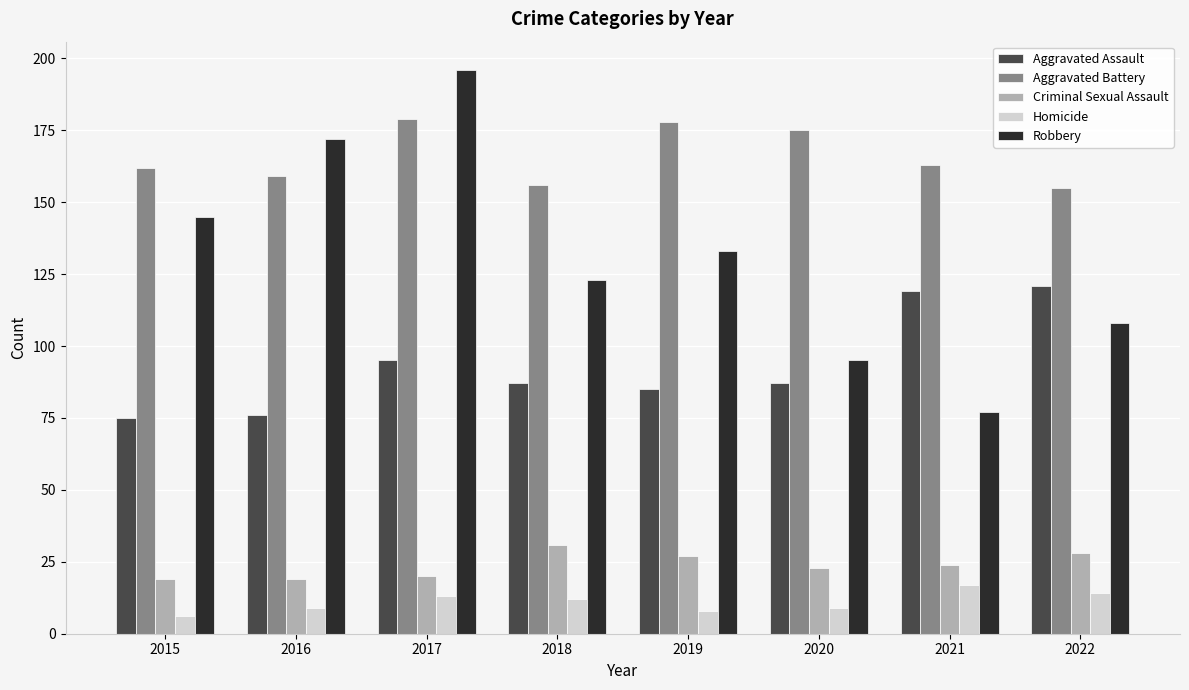

Between 2018 and 2019, which series saw the biggest shift?

Aggravated Battery